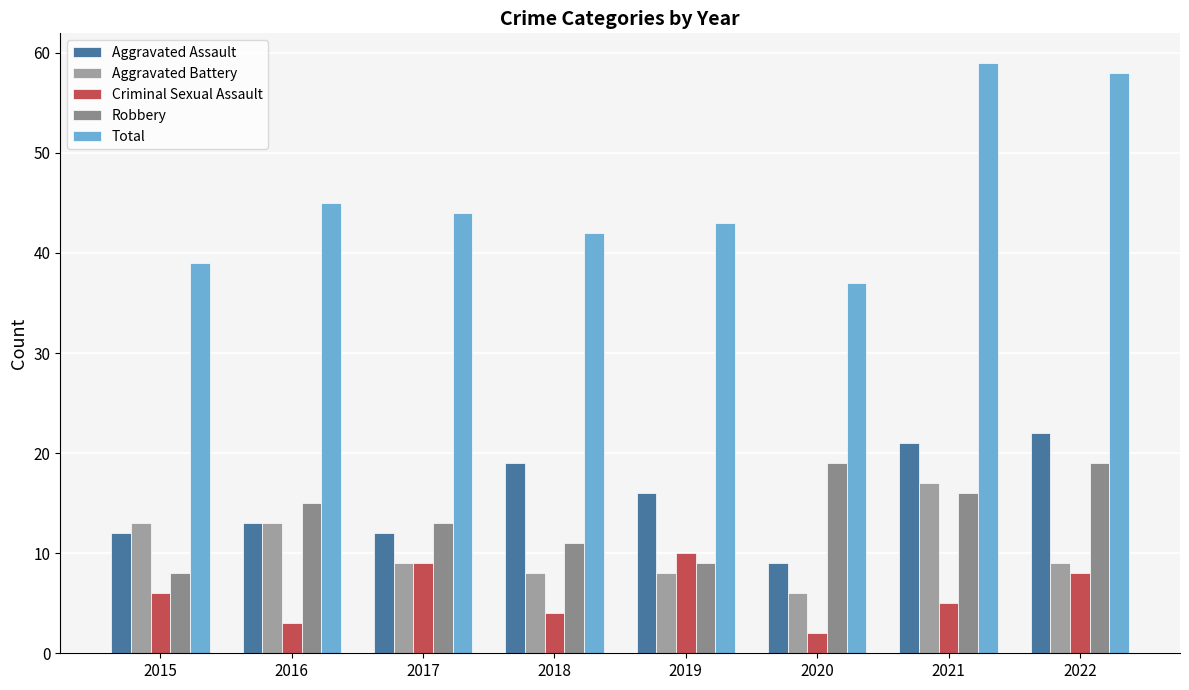

Rank the series by their maximum value, from lowest to highest.

Criminal Sexual Assault, Aggravated Battery, Robbery, Aggravated Assault, Total